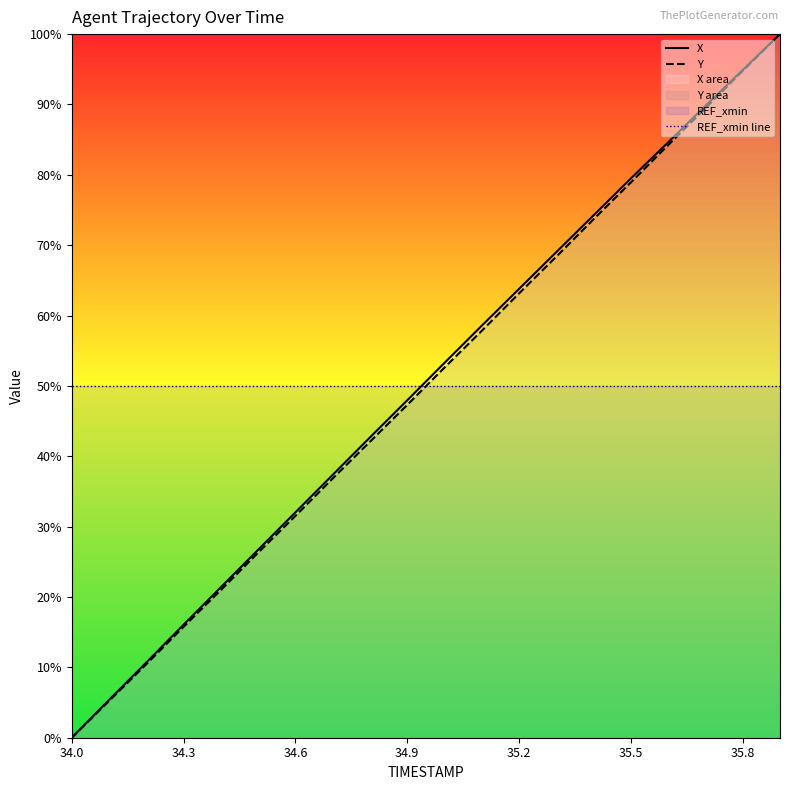

What is the label of the 12th point from the right?

8